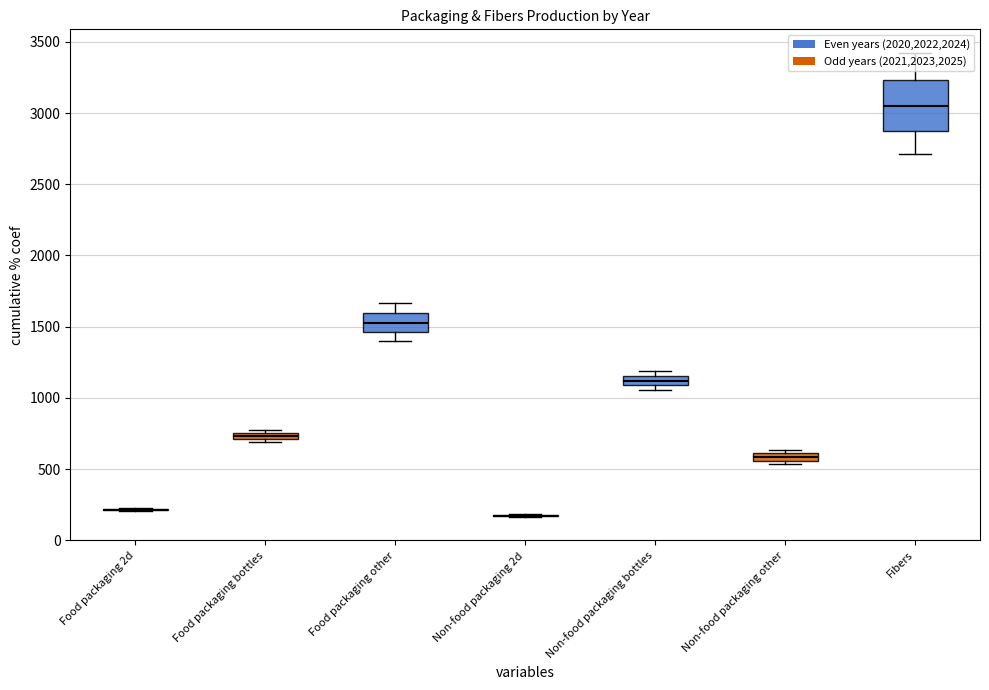

What is the spread (max minus min) of values at Non-food packaging 2d?

21.4